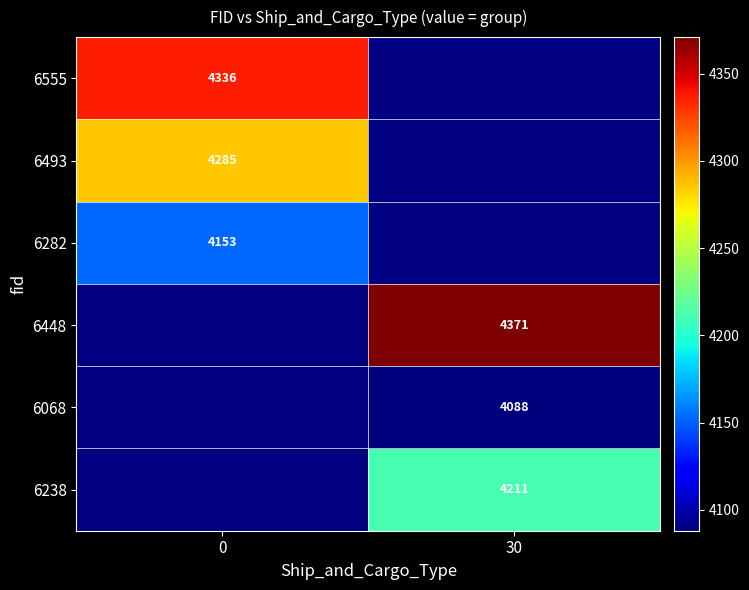

The value of 6068 at 30 is 4088. True or false?

True